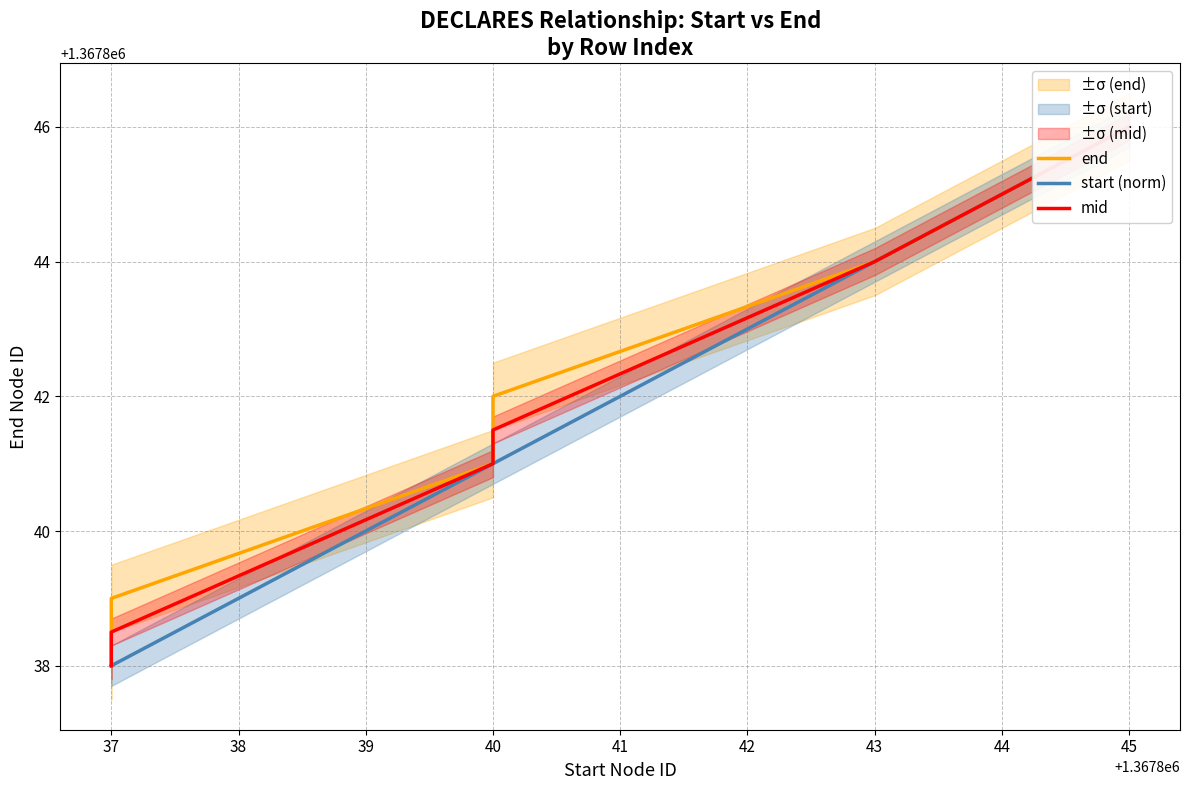

The start (norm) series shows 323805.6 at 45. True or false?

False